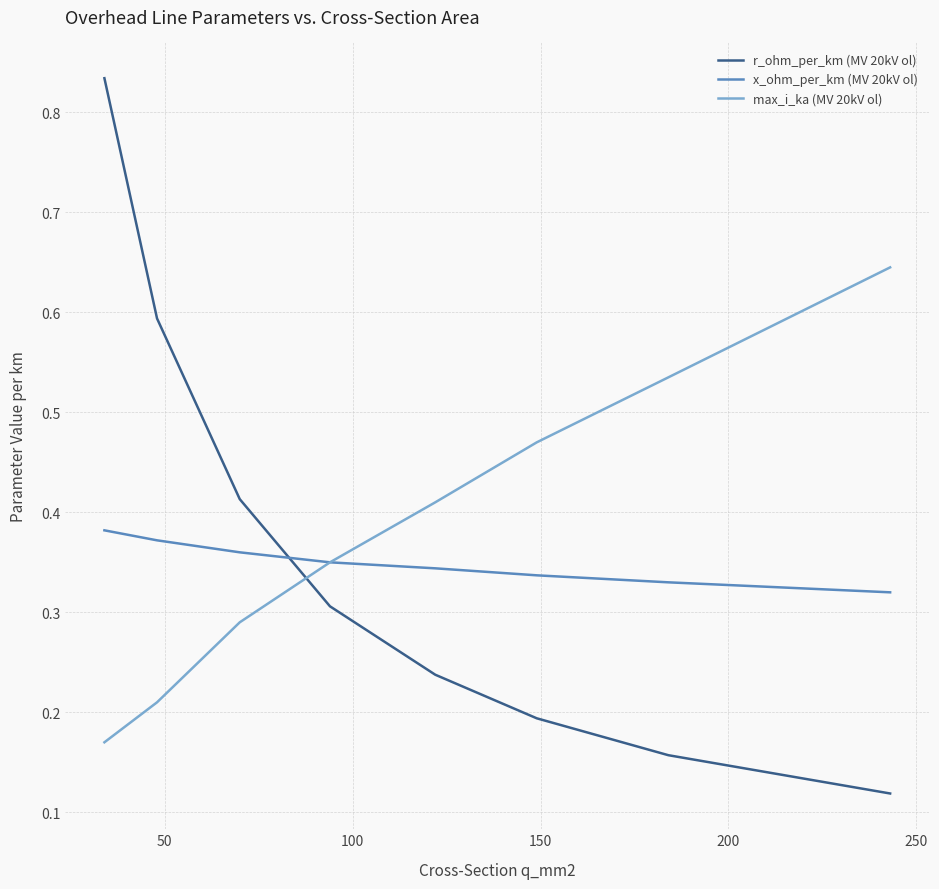

List the series in order of their peak value, lowest first.

x_ohm_per_km (MV 20kV ol), max_i_ka (MV 20kV ol), r_ohm_per_km (MV 20kV ol)